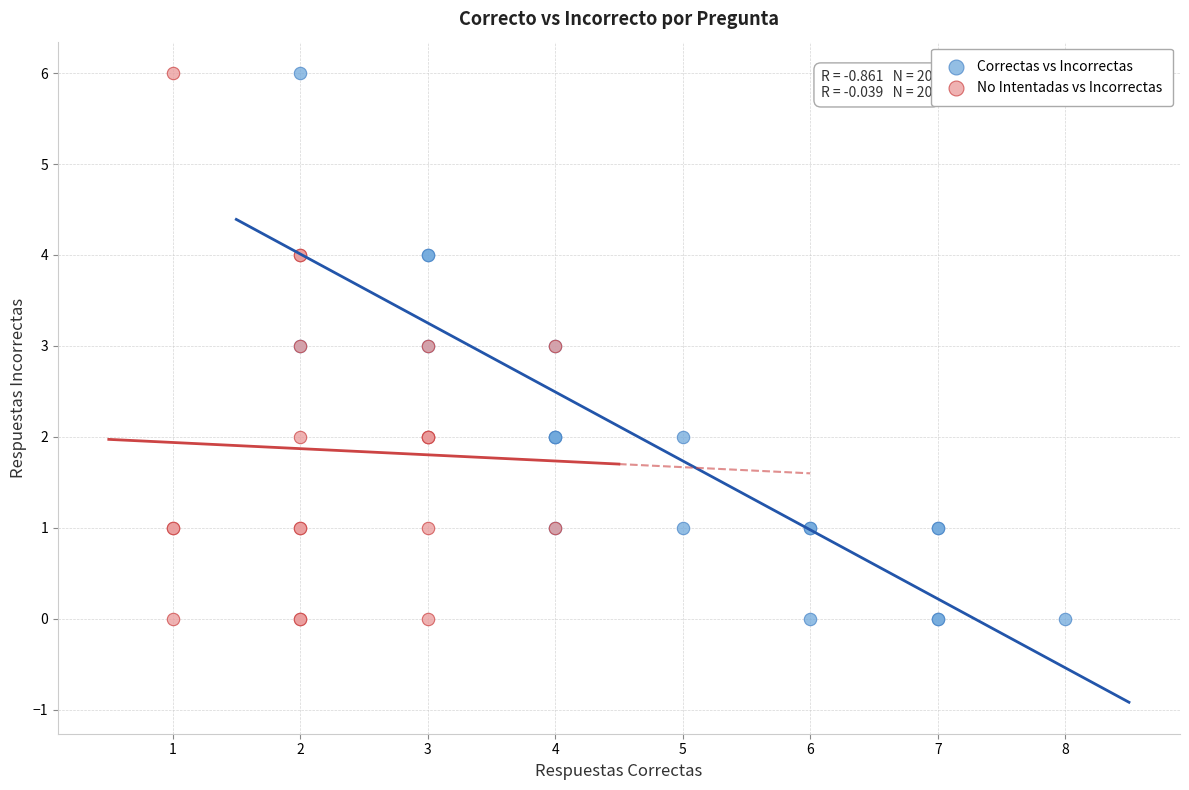

What are all the series names shown in the legend?

Correctas vs Incorrectas, No Intentadas vs Incorrectas